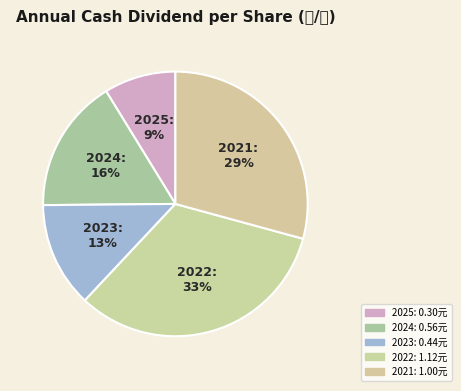

Which category has the biggest portion of the pie?

2022